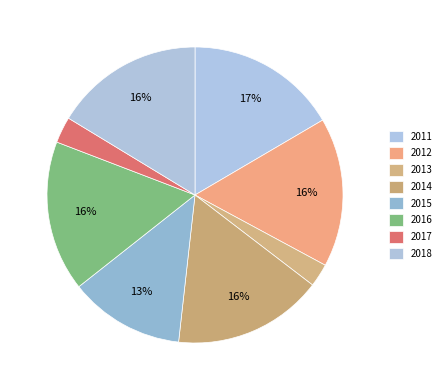

Which has a higher value, 2014 or 2017?

2014